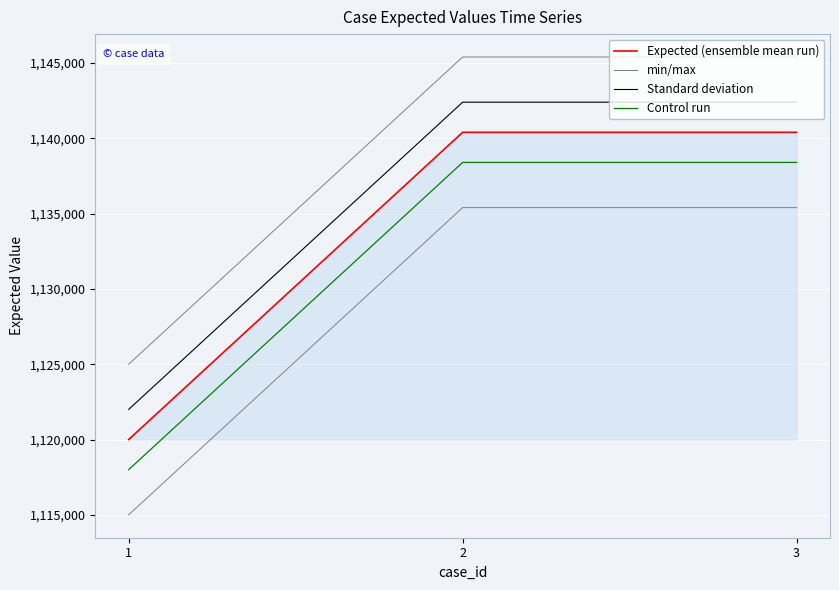

List the series in order of their overall mean, highest first.

min/max, Standard deviation, Expected (ensemble mean run), Control run